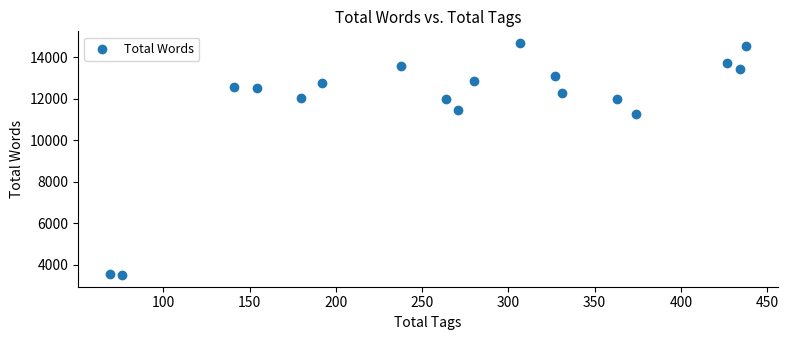

What Y value in the scatter plot is closest to 9097?

11261